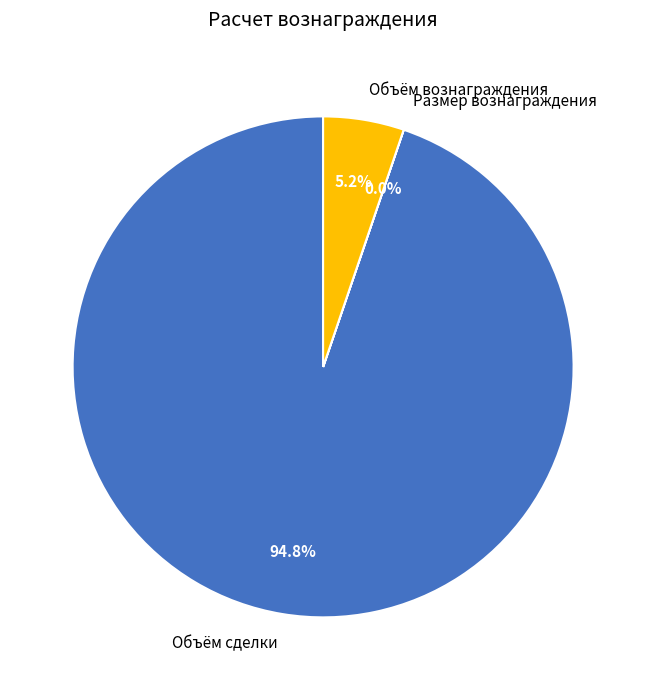

Which category accounts for the majority?

Объём сделки